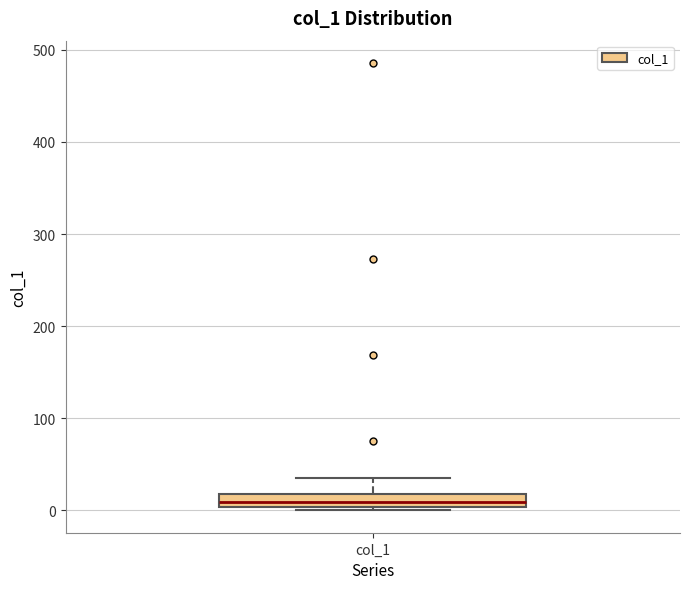

Where is the upper edge of the box for col_1 on the y-axis? The values are not printed on the chart, so give them approximately, as read against the axis.

20